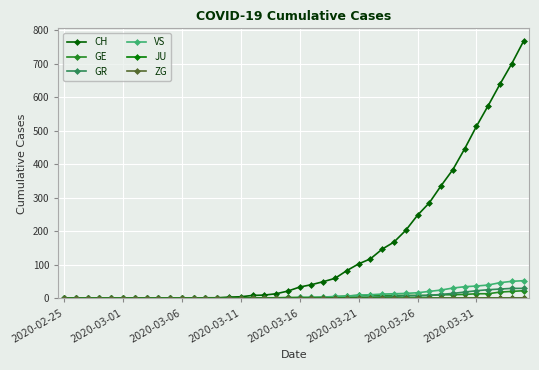

How many distinct data groups are displayed?

6